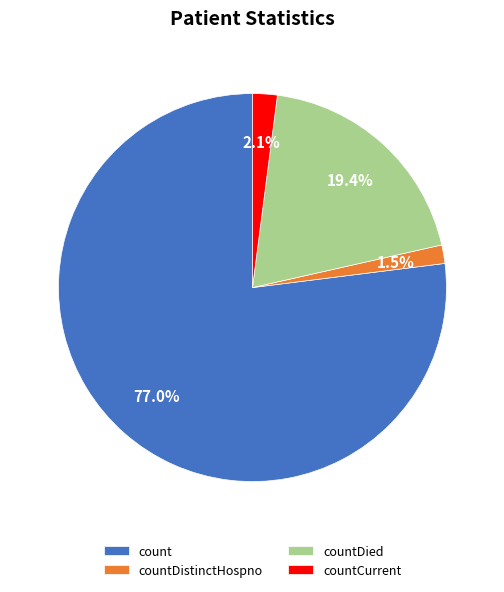

To the nearest percent, what is the difference between the countCurrent and count slice percentages?

75%